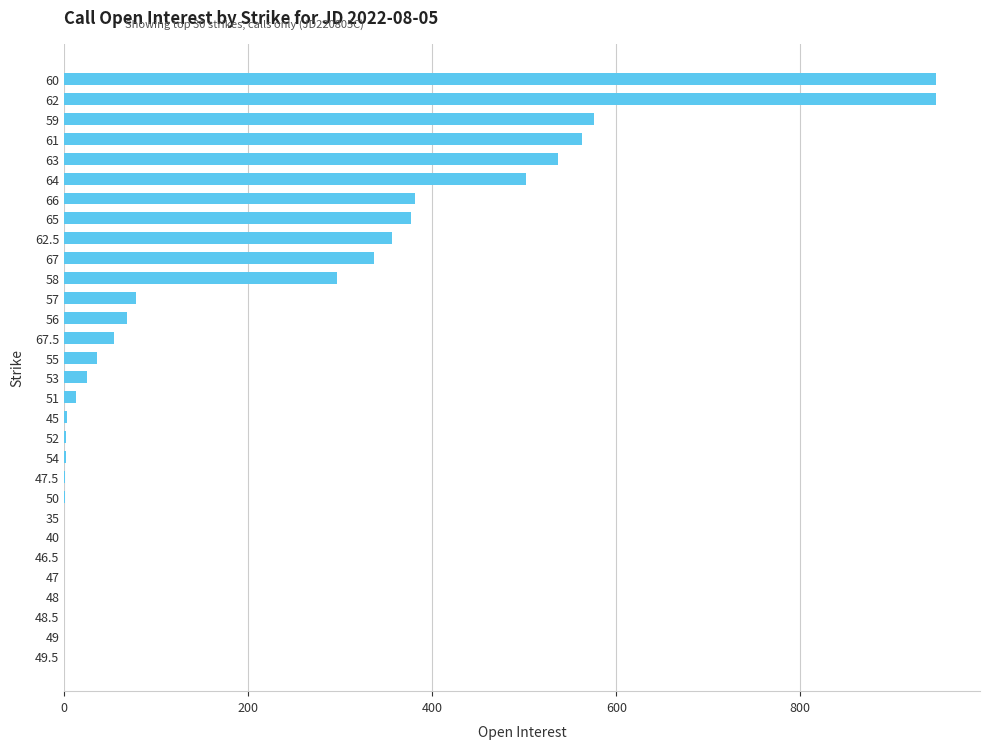

What is the greatest value displayed?

948